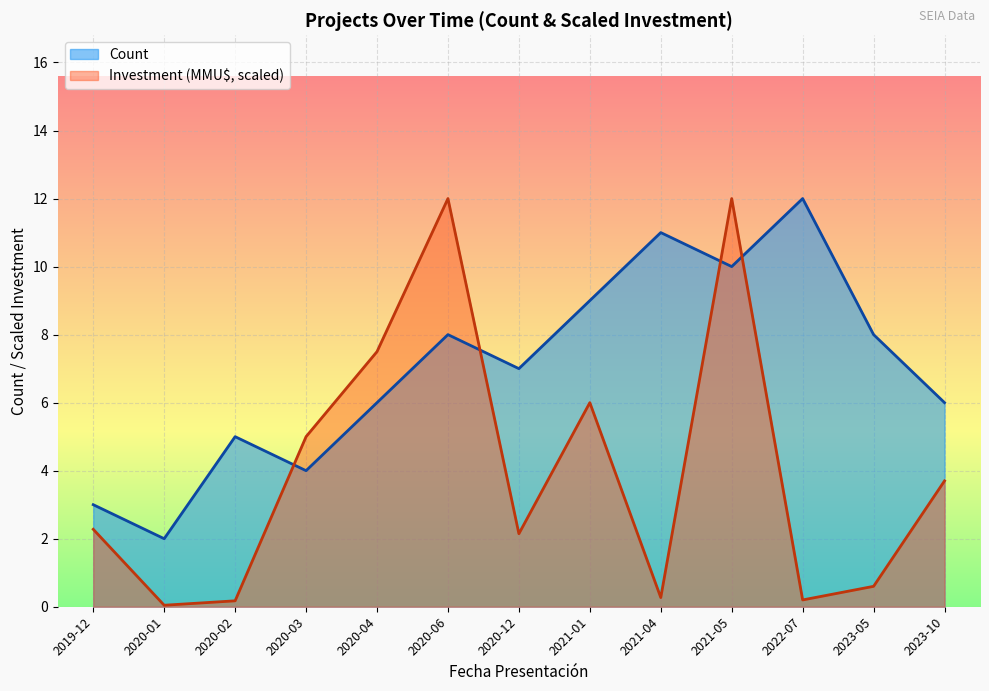

Is it true that Investment equals 10.7 at 2020-04?

False